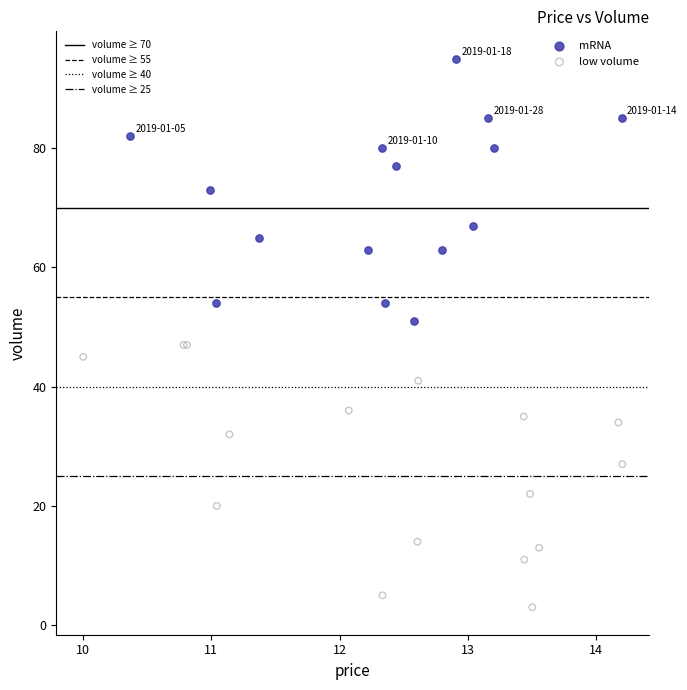

Which series contains the lowest Y value?

low volume